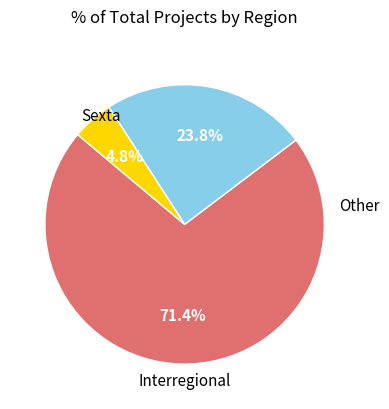

Is there a majority slice in this chart?

Yes